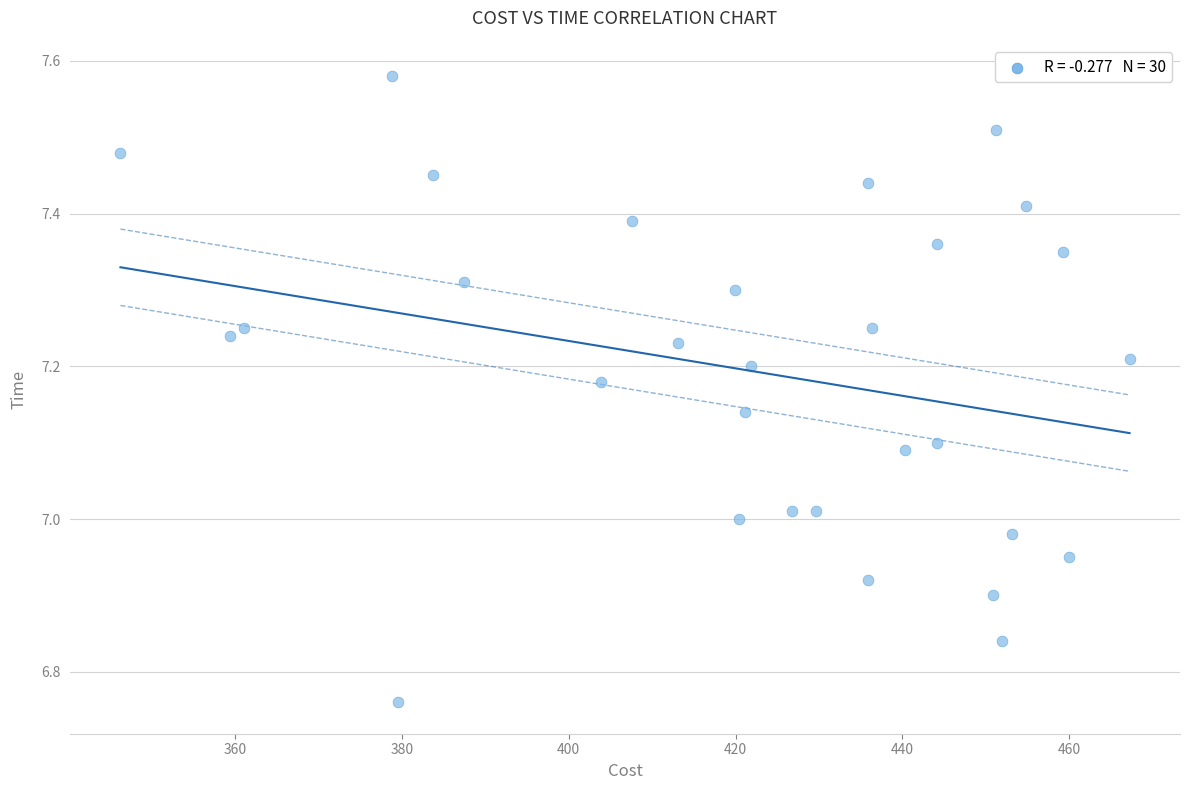

What is the range of X values (max minus min)?

120.9